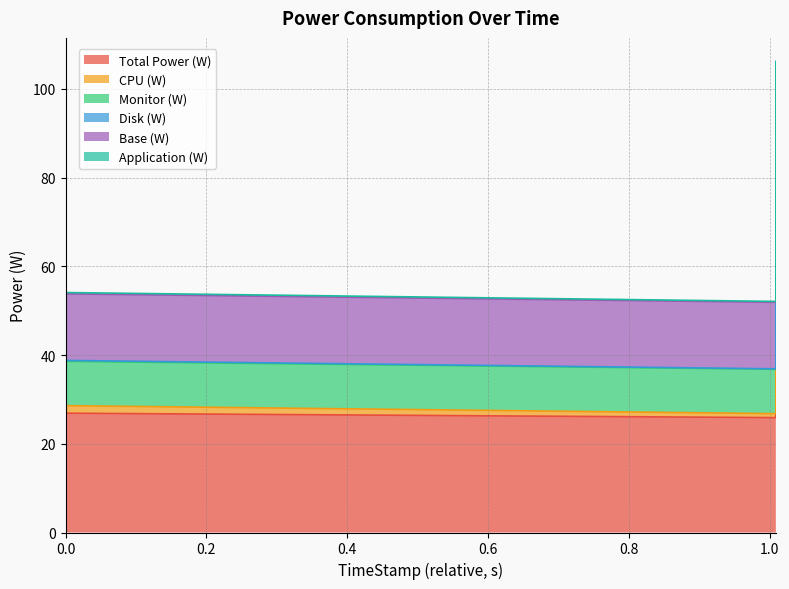

What is the label of the 3rd point from the right?

1.009